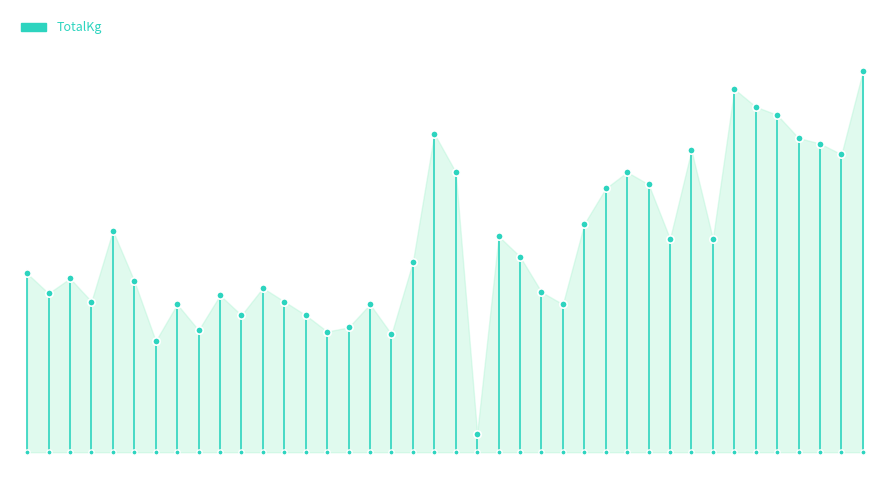

Which has a higher value, Philip Chan #1 or Jimmy Ngarotata?

Philip Chan #1